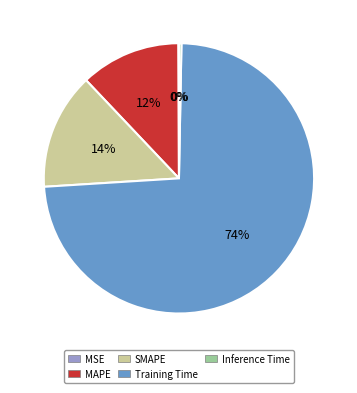

True or false: Training Time accounts for 74% of the total.

True